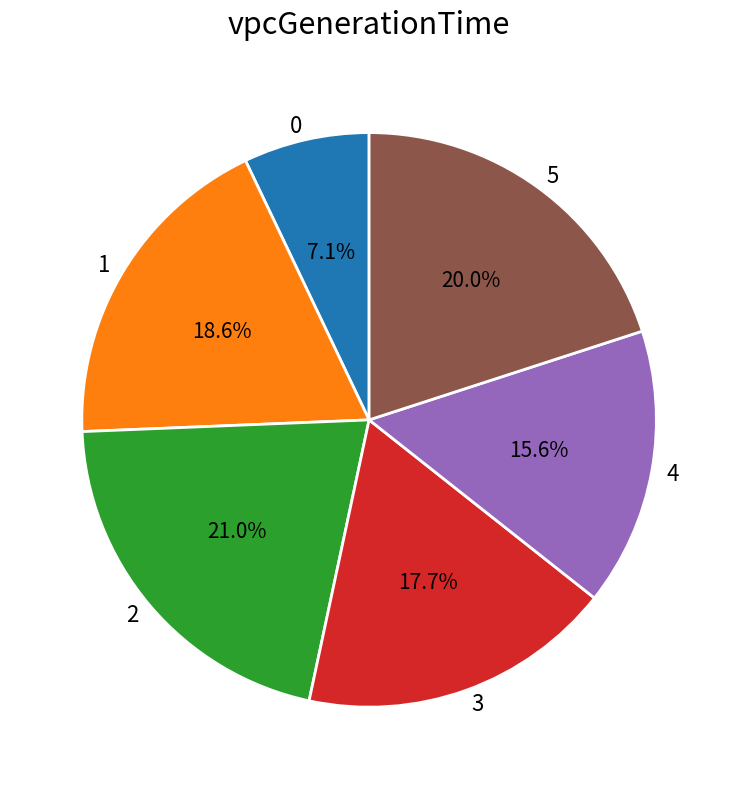

Count the number of slices in the pie.

6